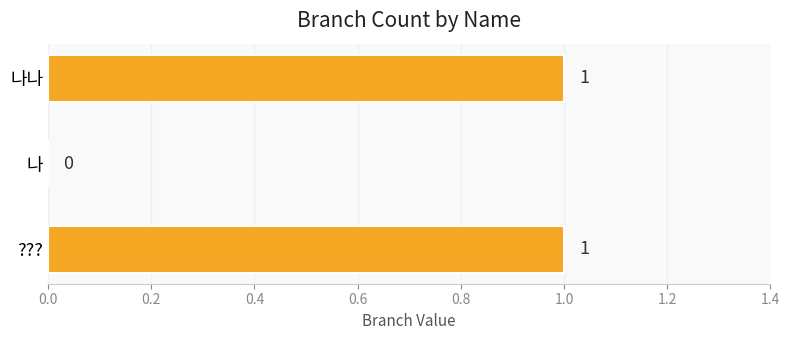

Between 나 and ???, which is larger?

???